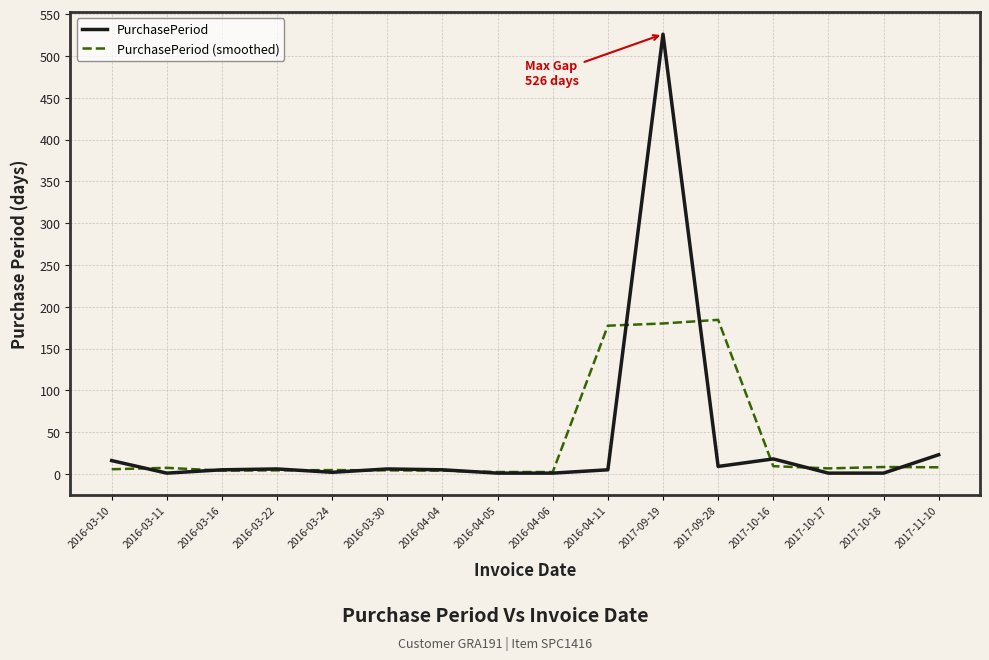

True or false: PurchasePeriod has more than 1 points higher than both neighbors.

True